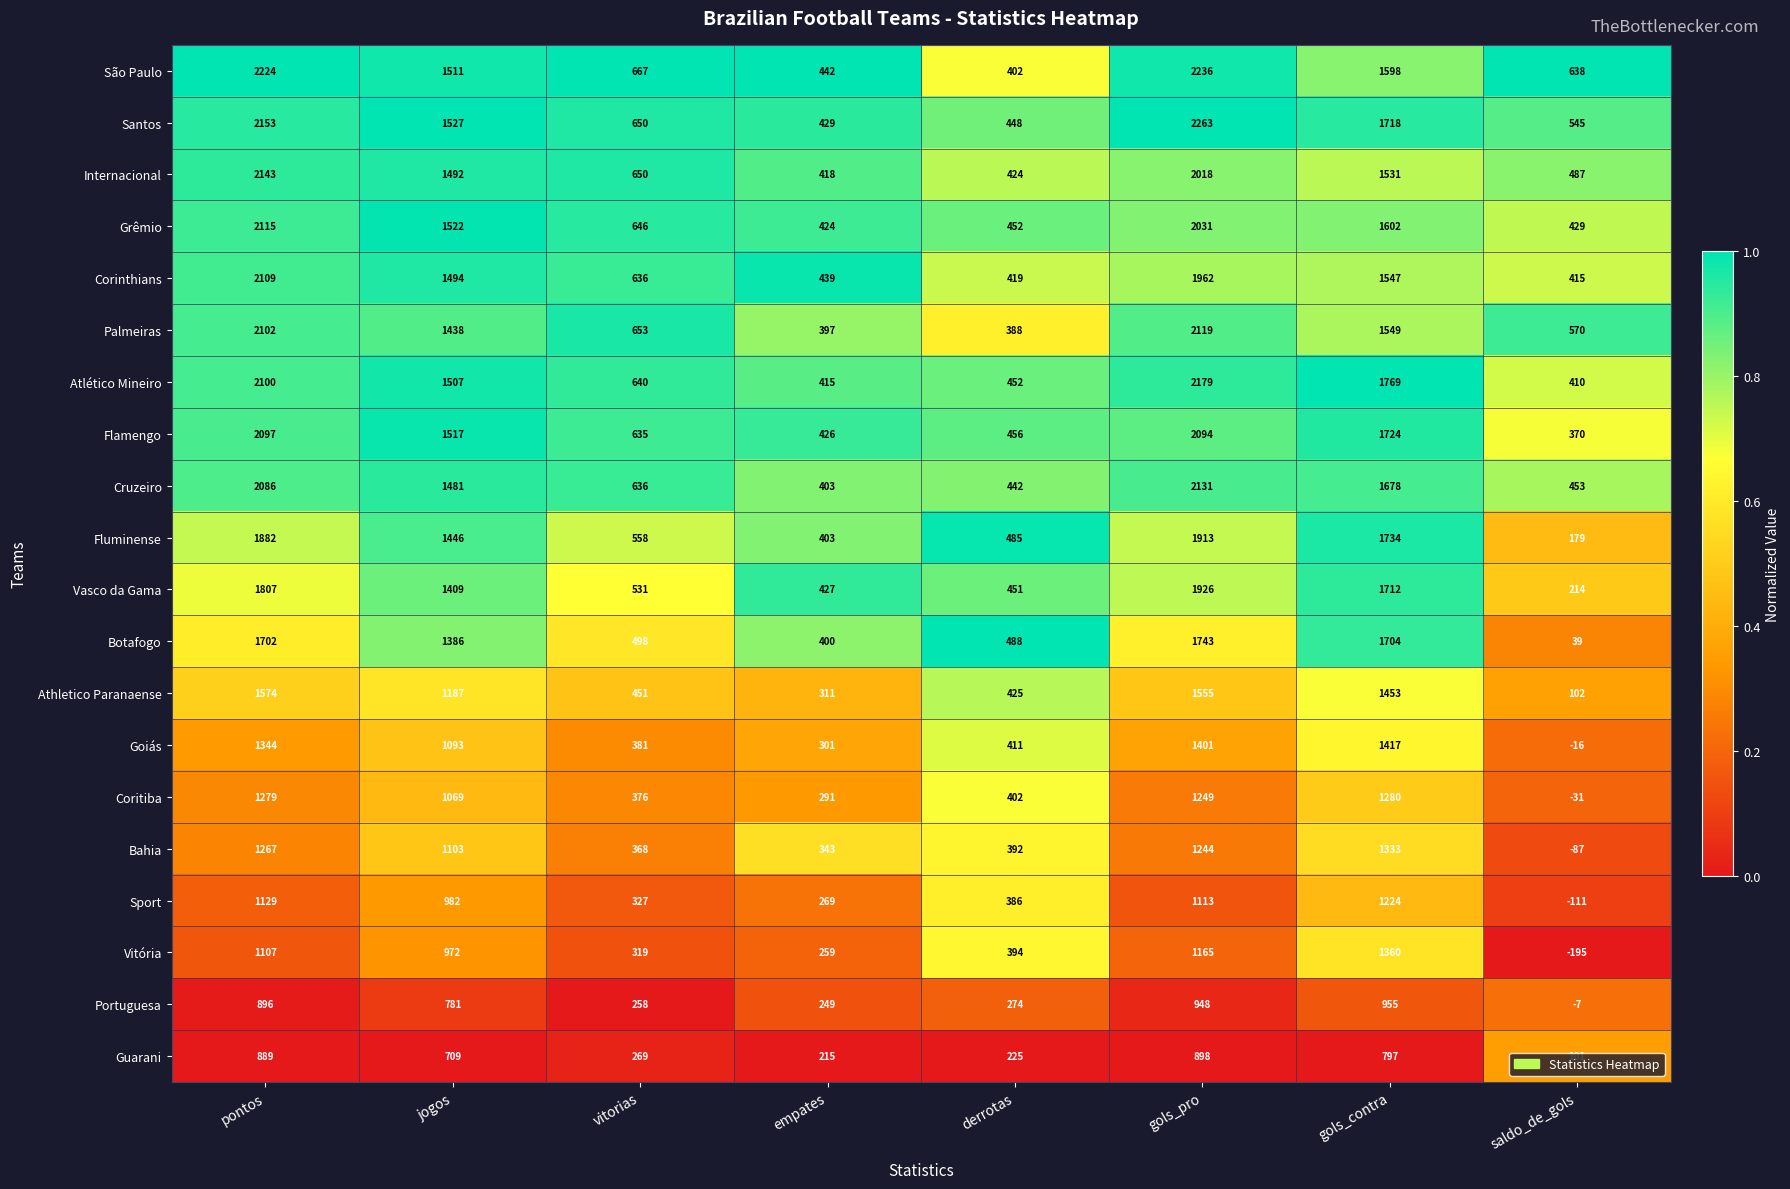

What is the difference between the highest and lowest values at empates?

227